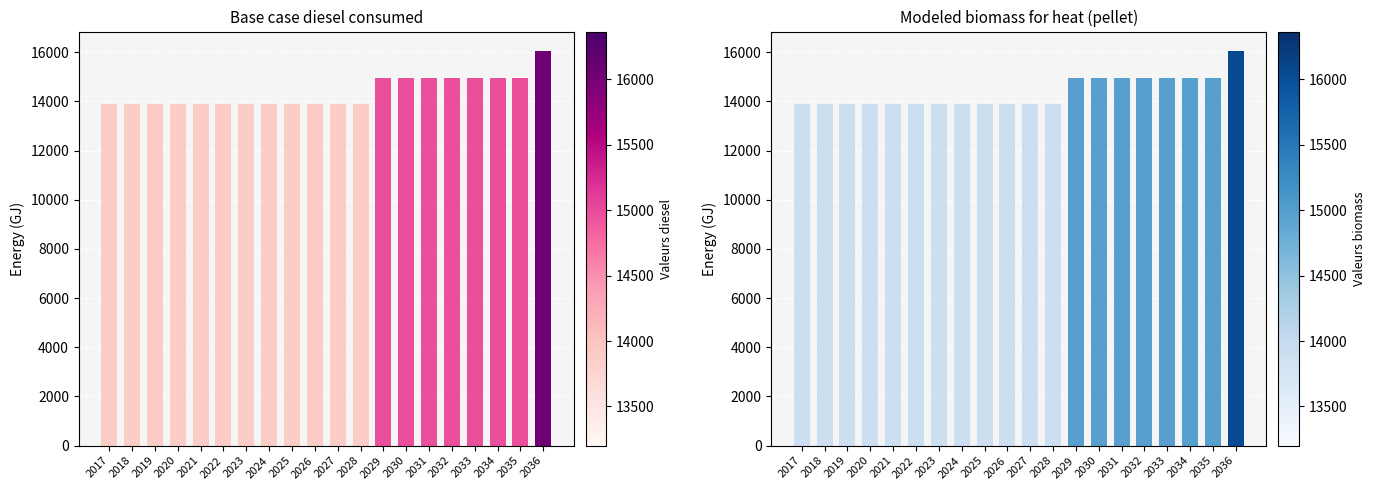

Which series has the largest range (max minus min)?

Base case diesel consumed